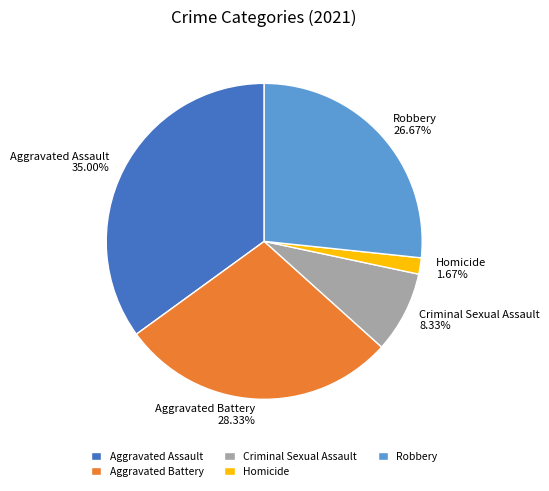

To the nearest percent, what percentage of the pie is Homicide?

2%